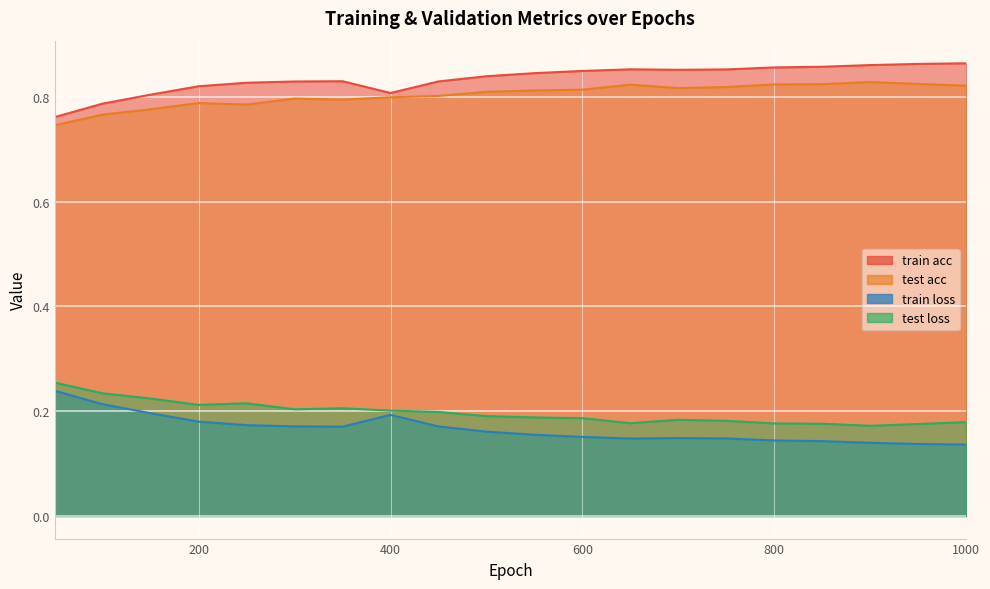

True or false: train loss has a value of 0.1 at 250.

False